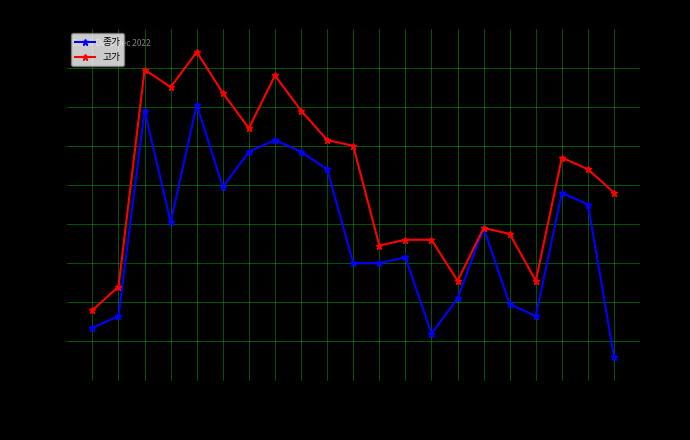

True or false: 종가 has a value of 14756 at 2022-12-13.

False